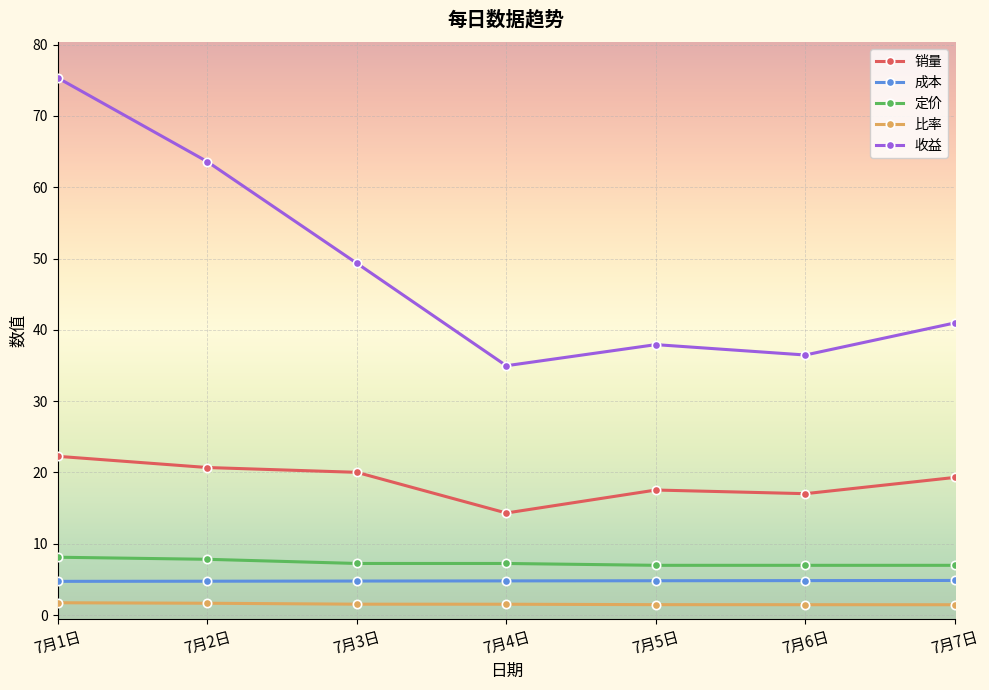

What is the average value of the 成本 series?

4.8